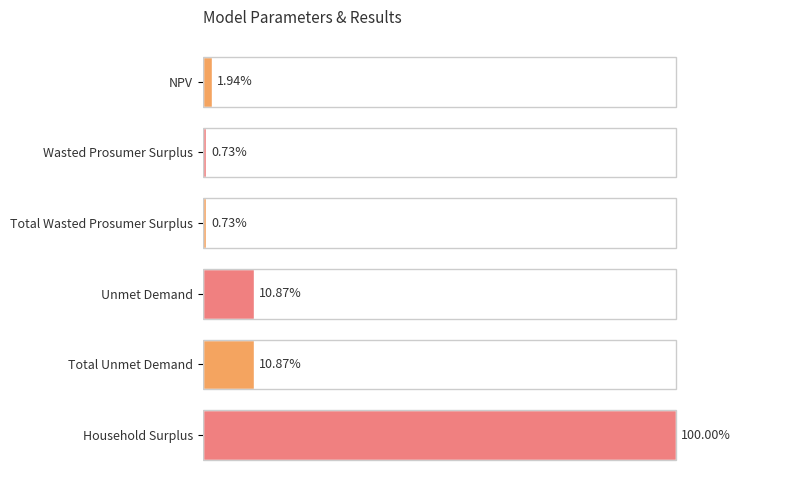

List the labels in order of value, smallest first.

Wasted Prosumer Surplus, Total Wasted Prosumer Surplus, NPV, Unmet Demand, Total Unmet Demand, Household Surplus